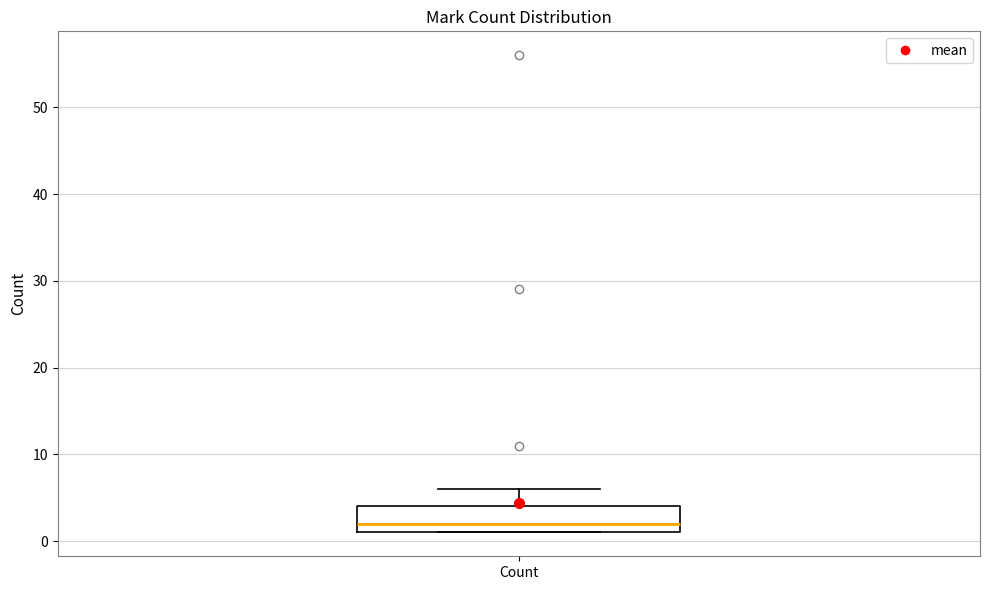

Where is the upper edge of the box for Count on the y-axis? The values are not printed on the chart, so give them approximately, as read against the axis.

4